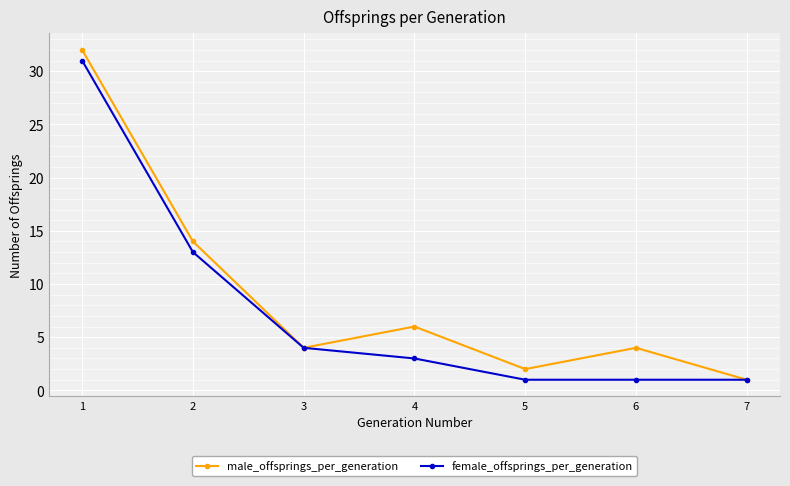

How many lines are shown in the chart?

2